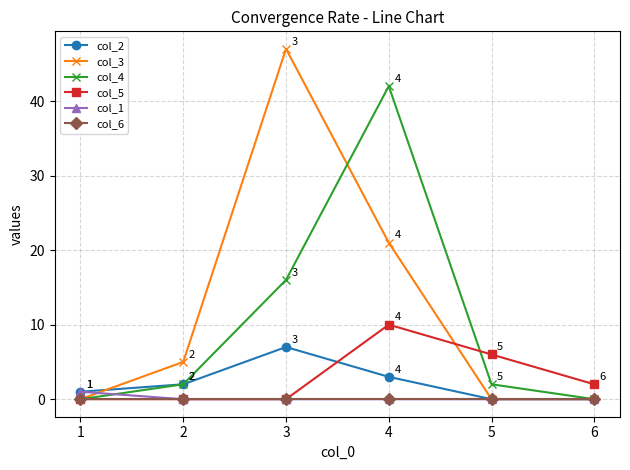

In col_2, how many points are higher than both neighbors (excluding endpoints)?

1